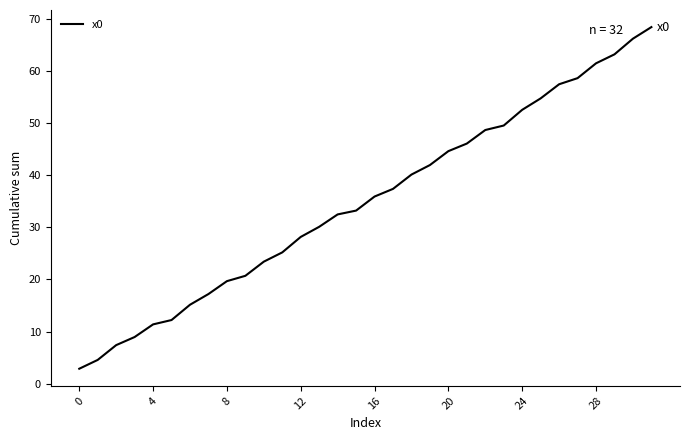

What is the difference between the maximum and minimum values?

65.5